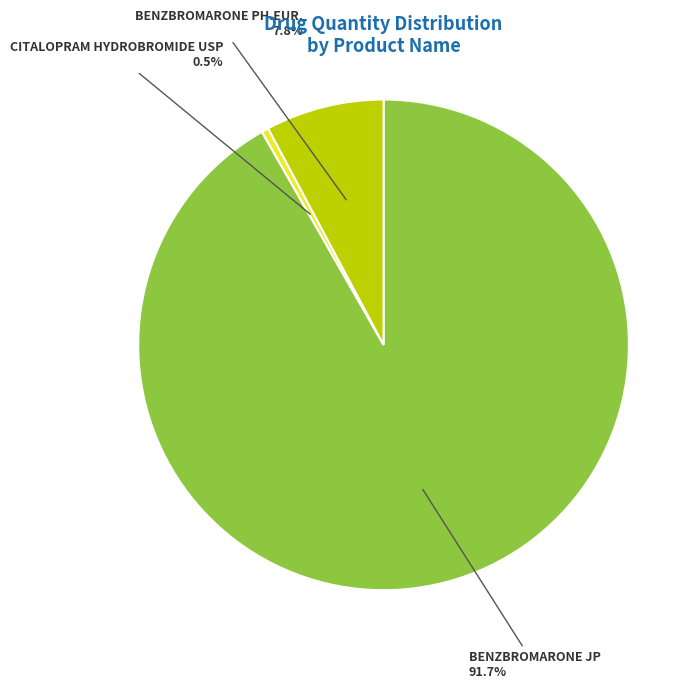

What percentage is NOT represented by BENZBROMARONE JP?

8.3%